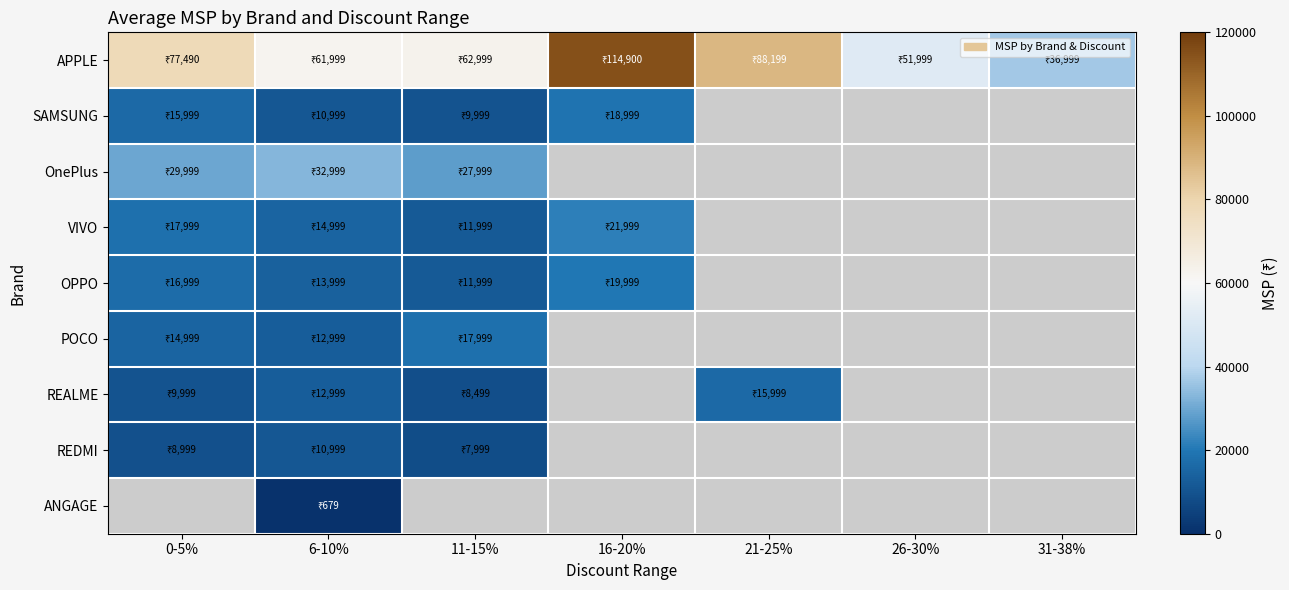

Is the value of ANGAGE at 11-15% greater than the value of APPLE at 6-10%?

No